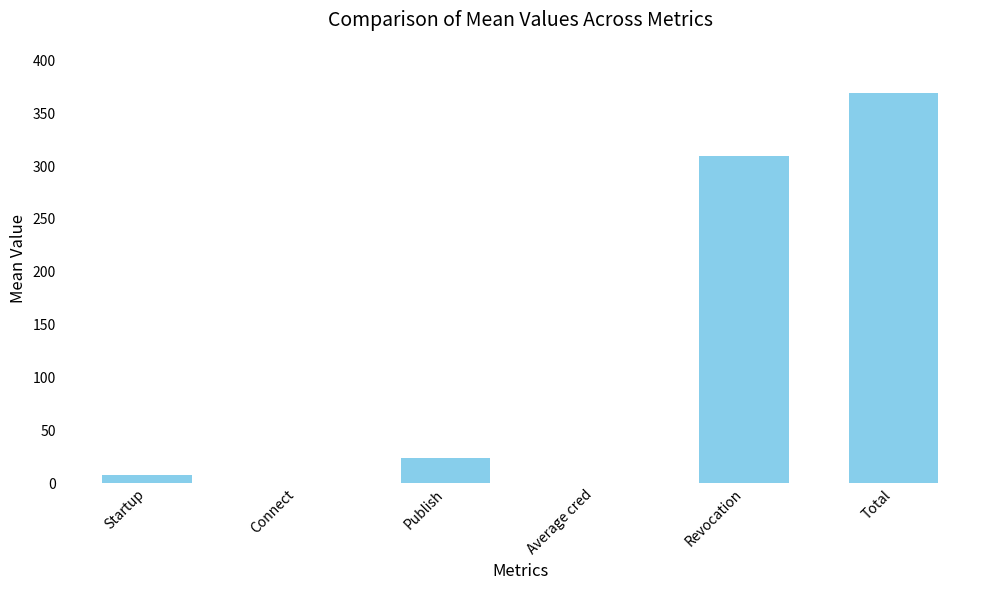

The chart shows a value of 309.2 at Revocation. True or false?

True